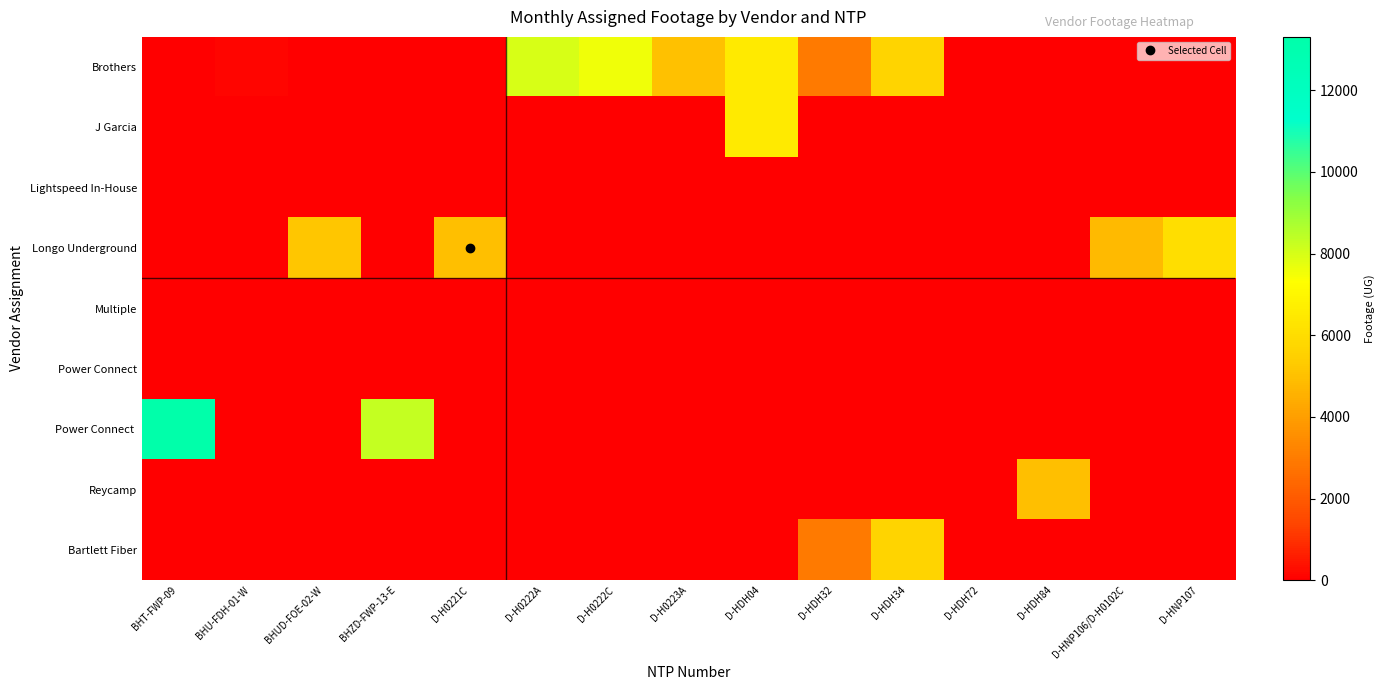

At which category is the sum across all series the highest?

BHT-FWP-09